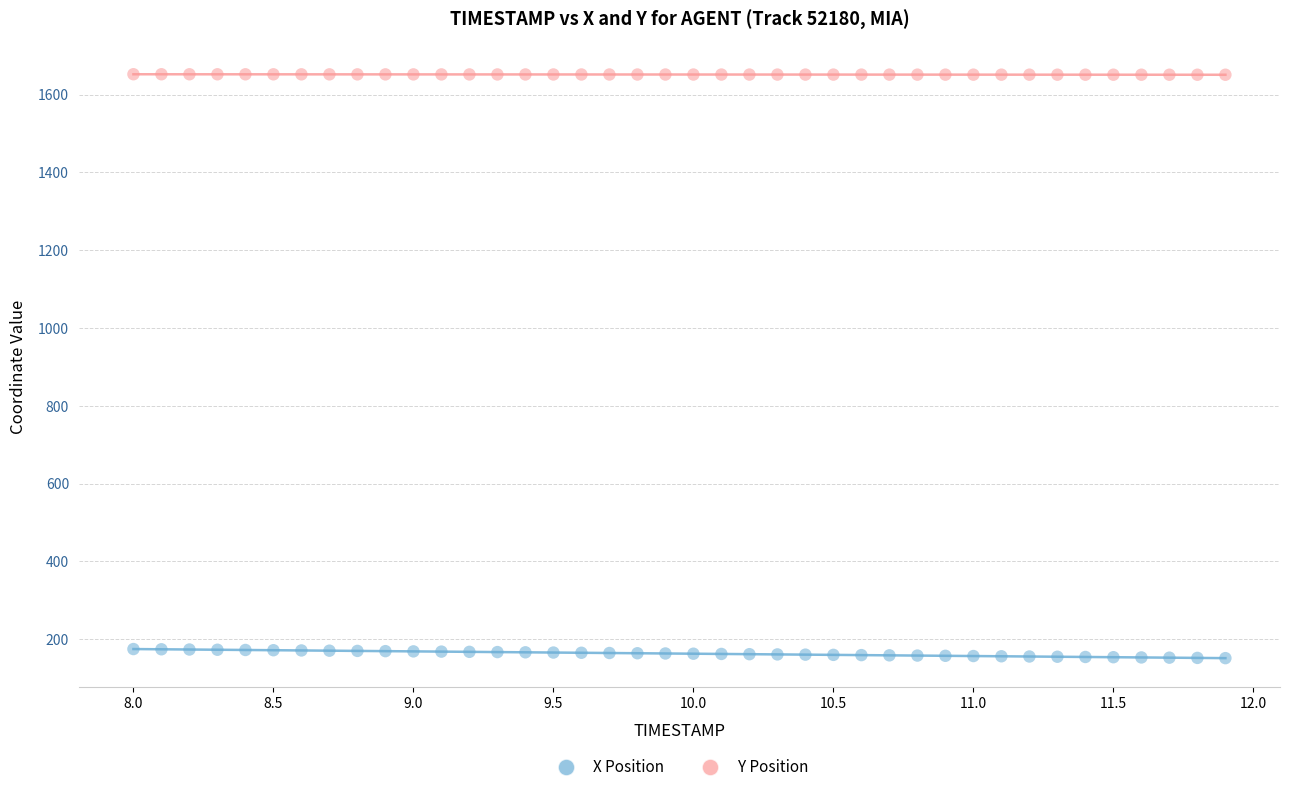

Across all data points, what is the range of Y values (max minus min)?

1500.8